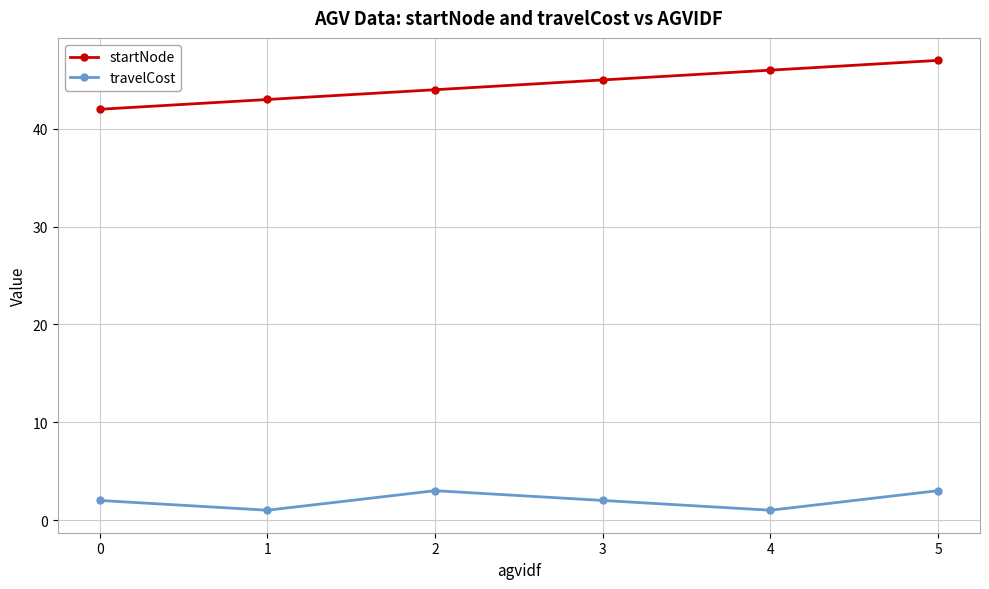

What is the spread (max minus min) of values at 5?

44